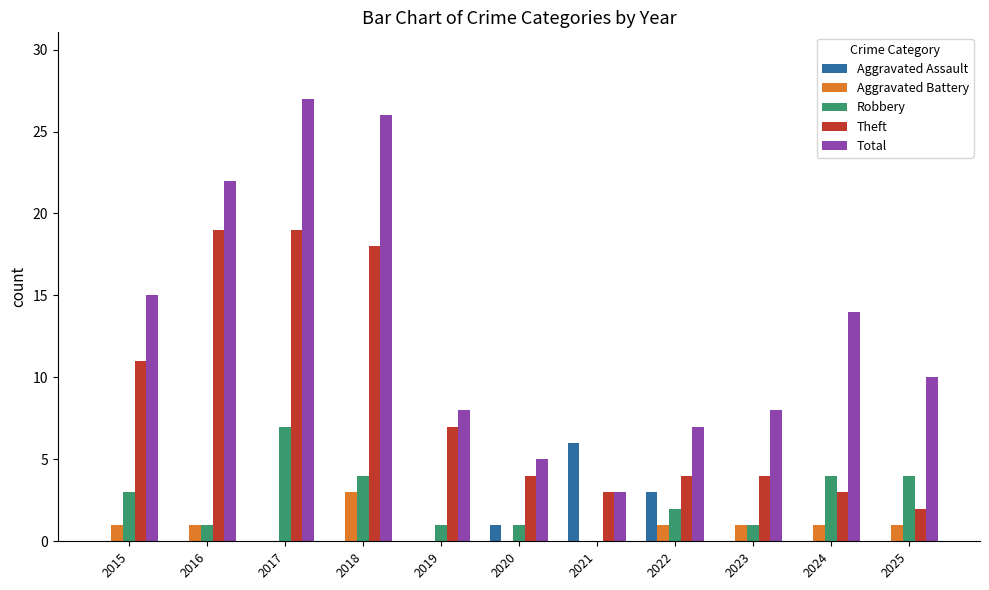

Which series changed the most between 2018 and 2024?

Theft